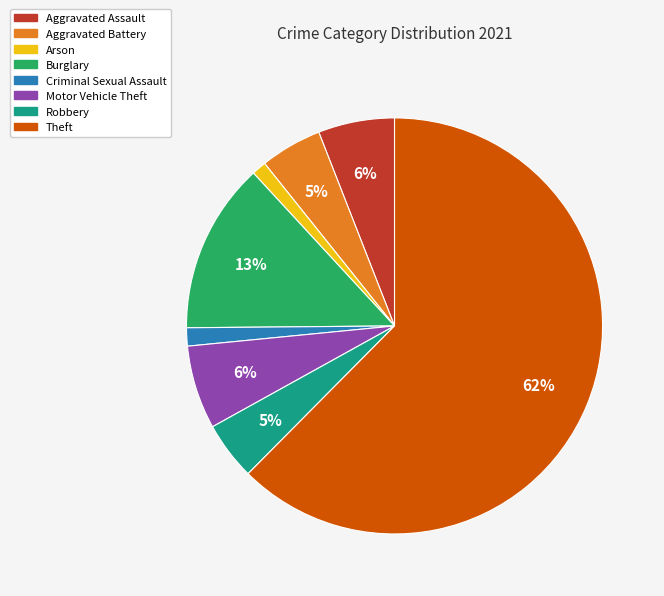

Count the number of slices in the pie.

8